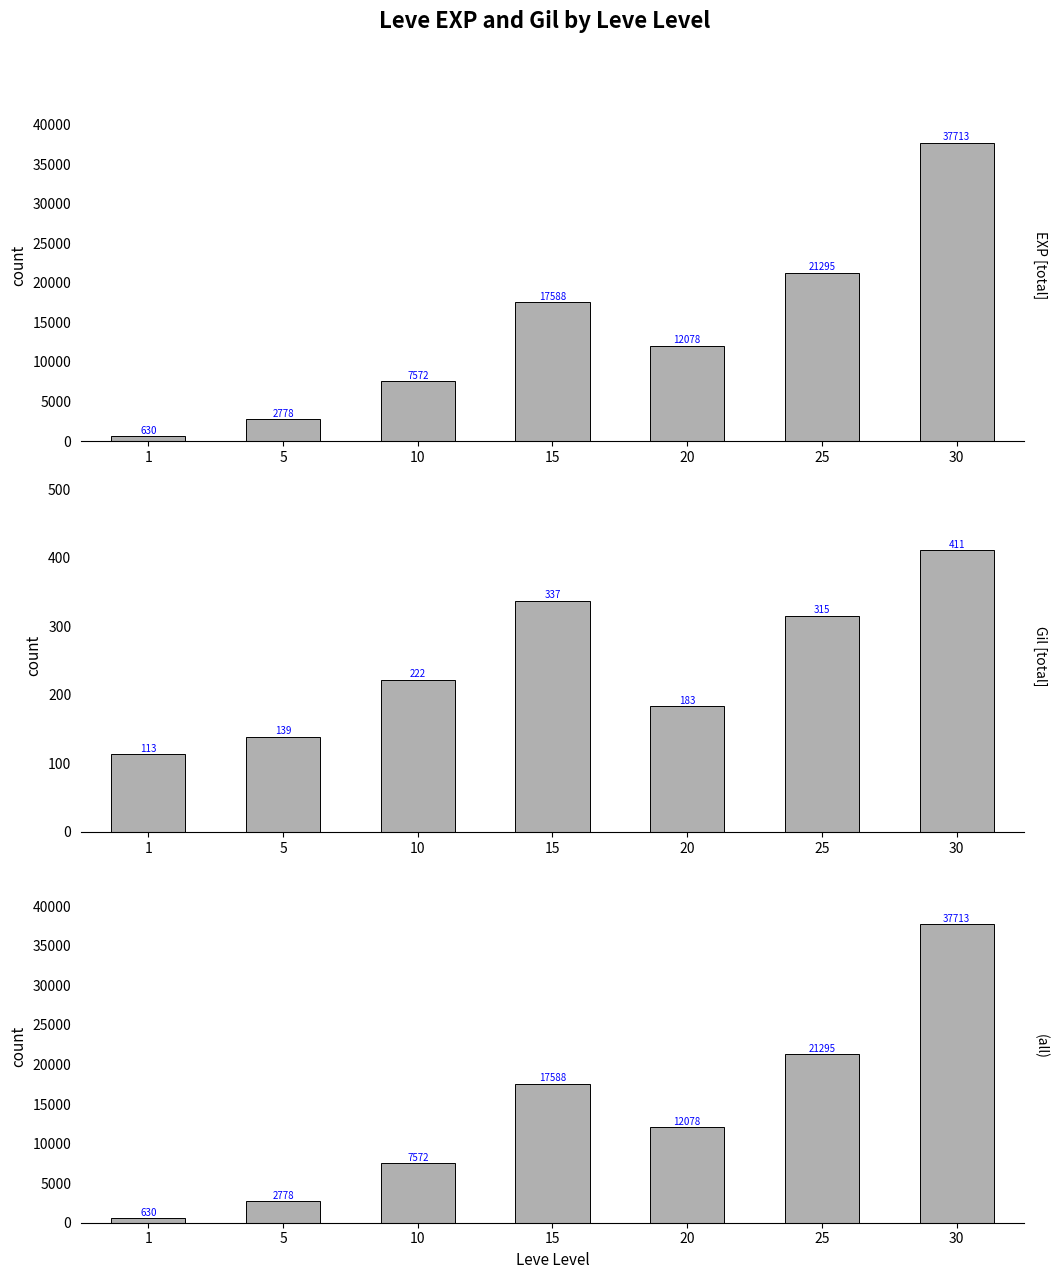

What is the average value of the Leve Gil series?

246